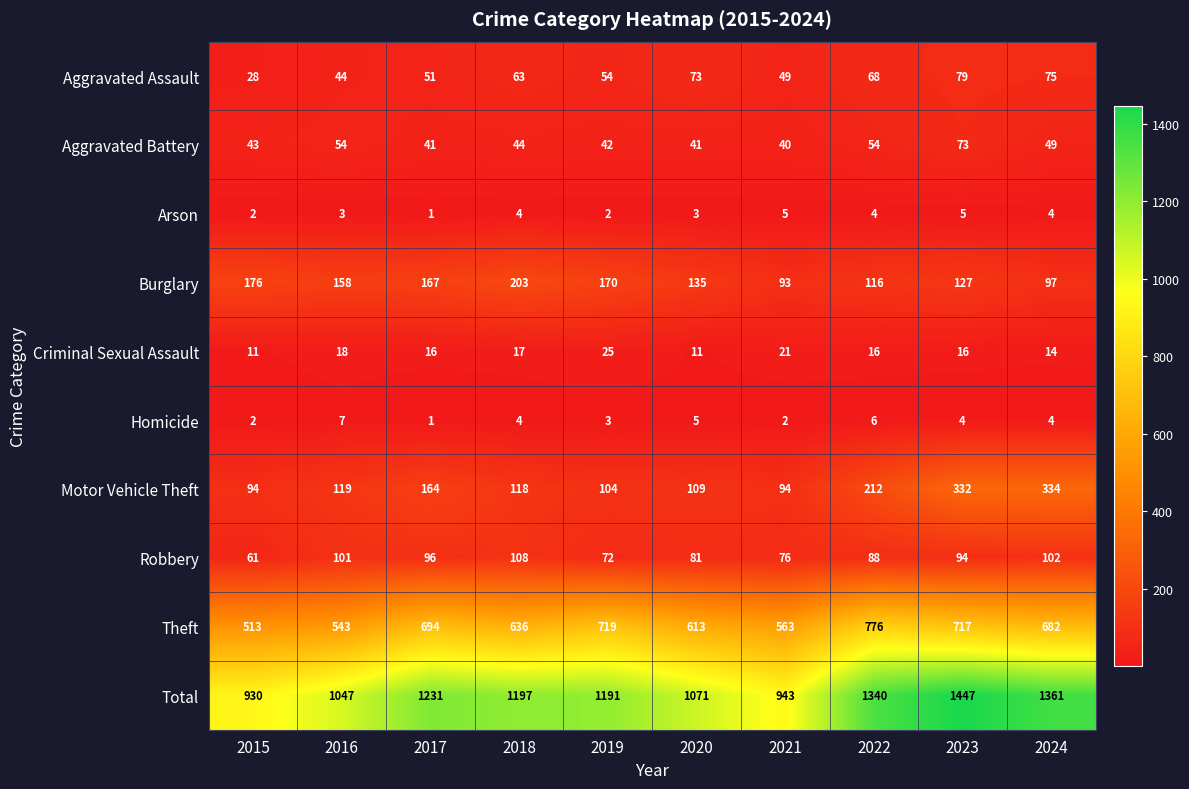

How many series are shown in this chart?

10